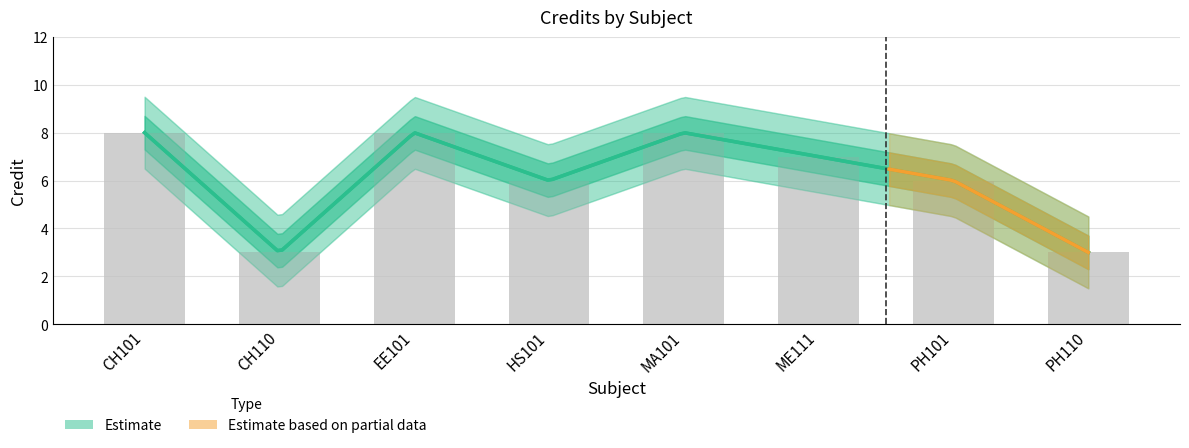

What is the difference between the values at CH110 and ME111?

4